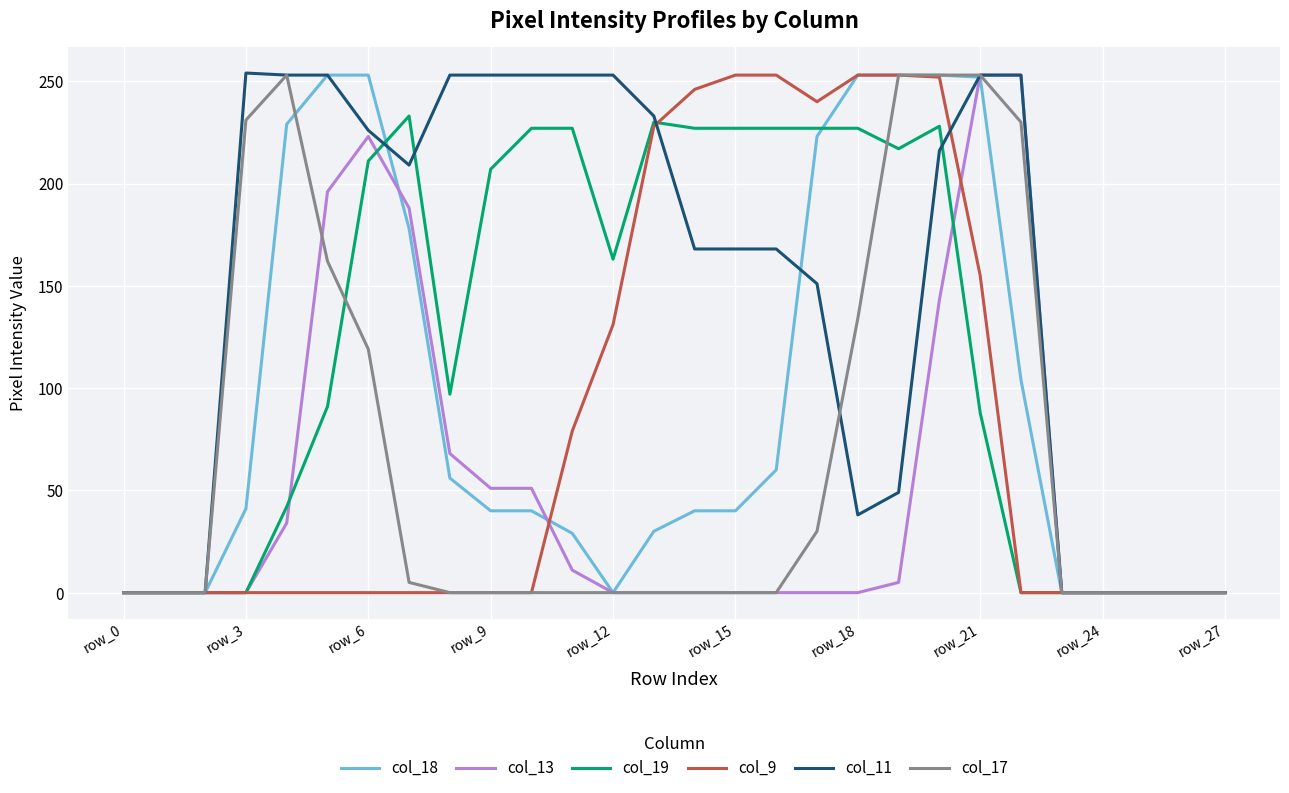

Which series has the largest total across all categories?

col_11